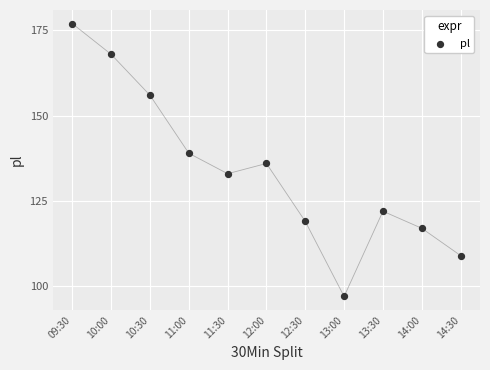

What Y value in the scatter plot is closest to 137?

136